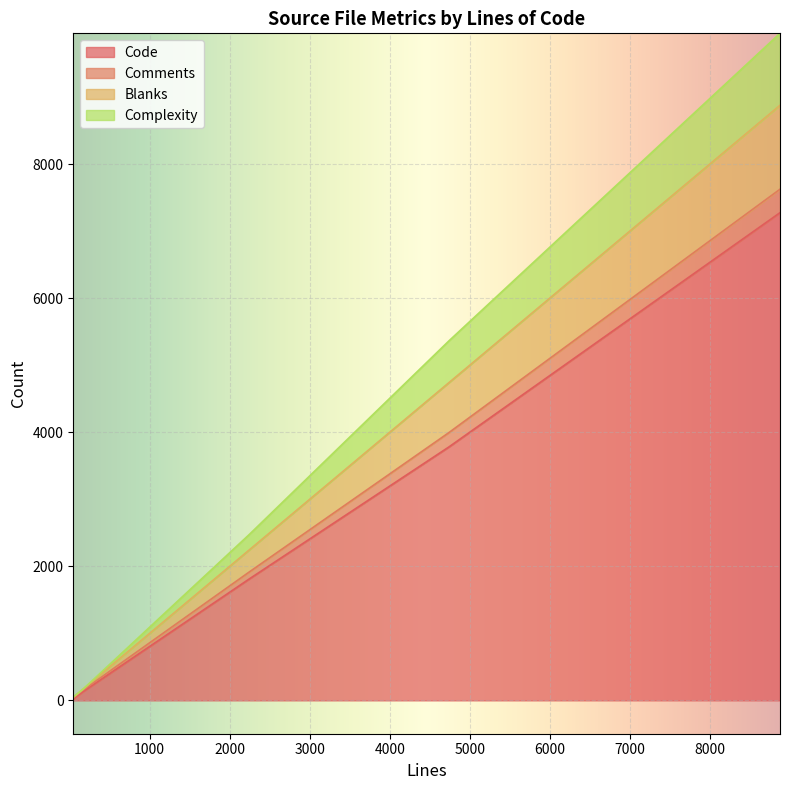

True or false: Complexity and Code intersect in this chart.

False